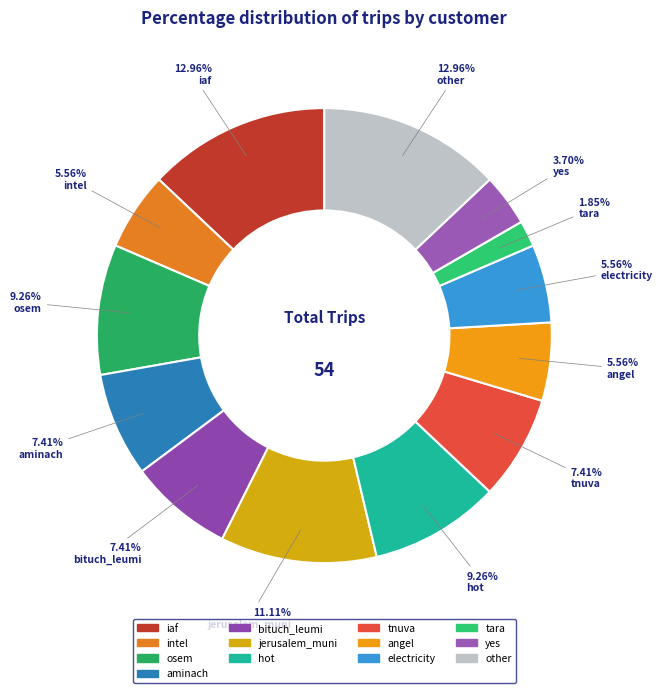

To the nearest percent, what percentage of the pie is other?

13%